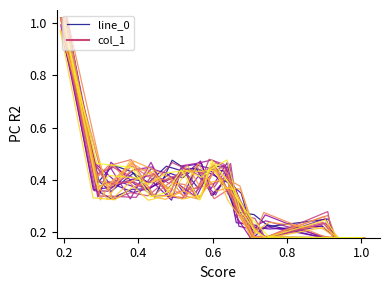

How many points are higher than both their immediate neighbors (excluding endpoints)?

5